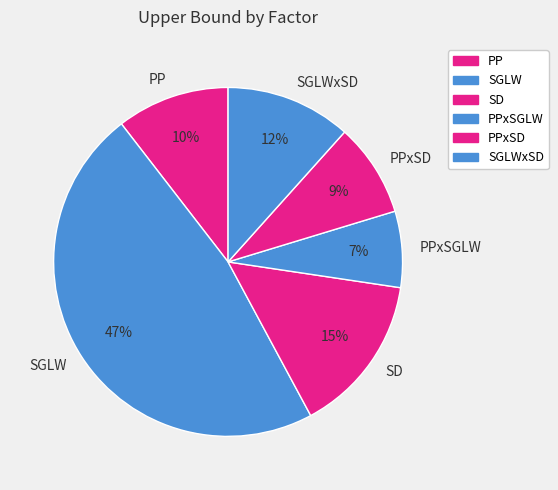

Which slice is the smallest?

PPxSGLW